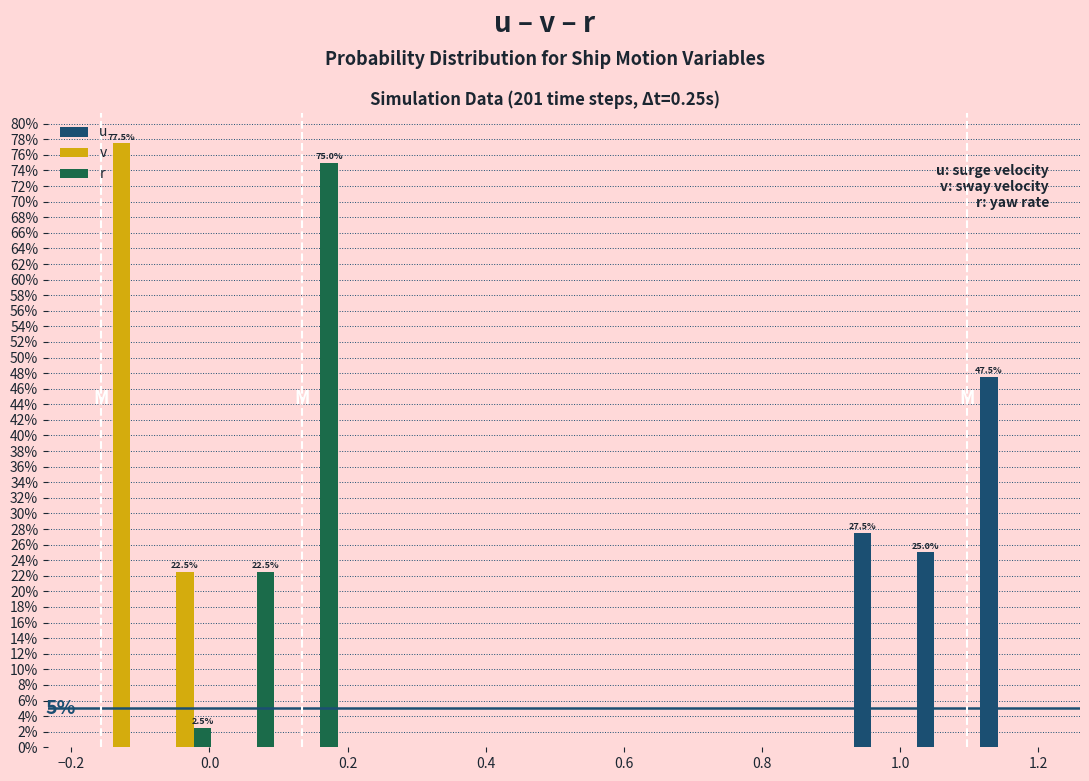

In the u series, which range on the x-axis has the tallest bar?

1.10 to 1.20